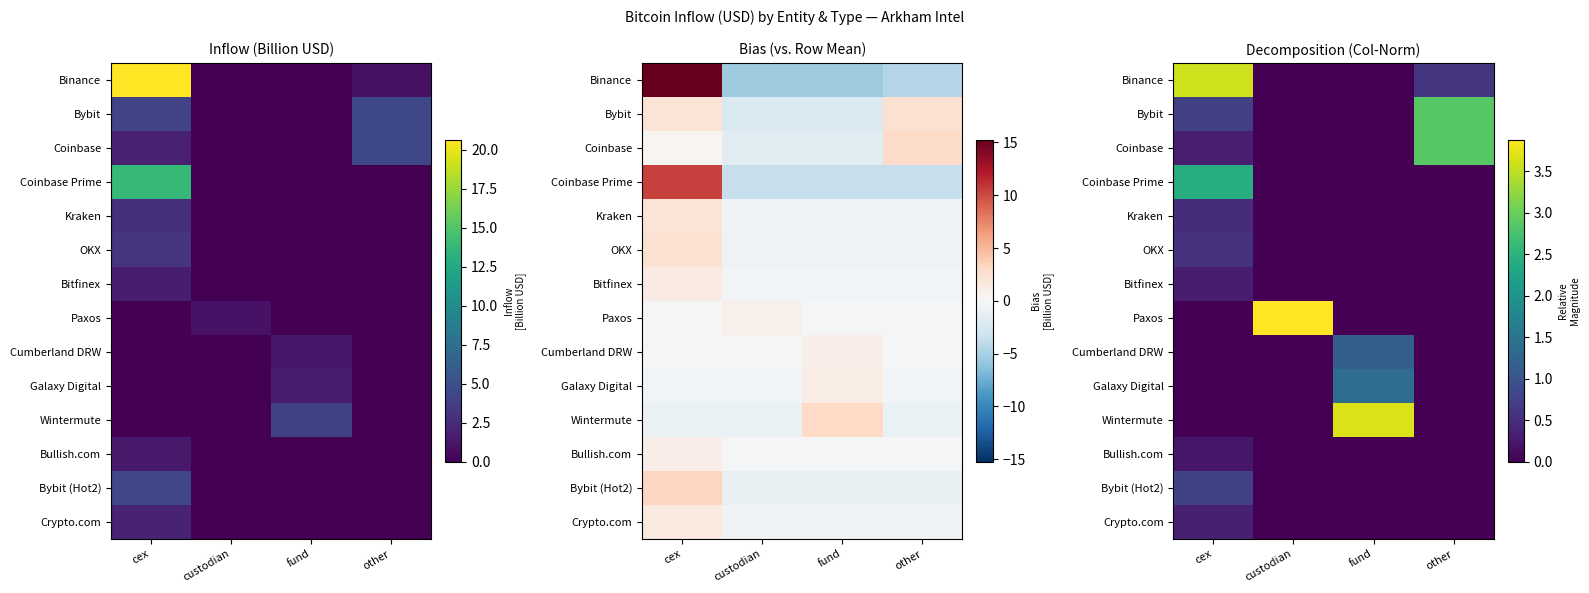

How many distinct data groups are displayed?

14